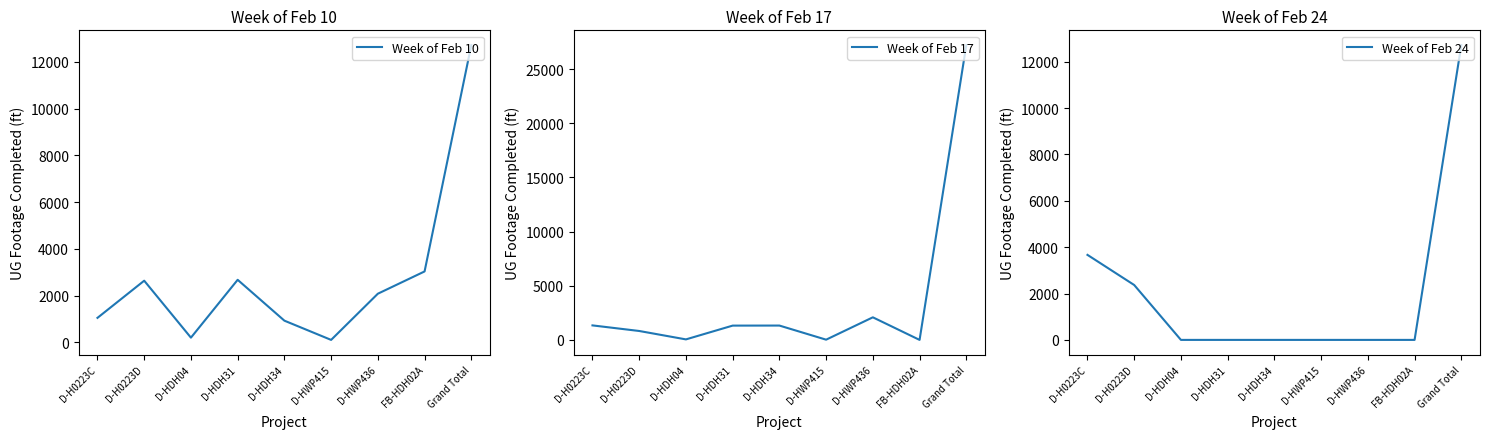

True or false: Week of Feb 10 has more than 1 interior local peaks.

True